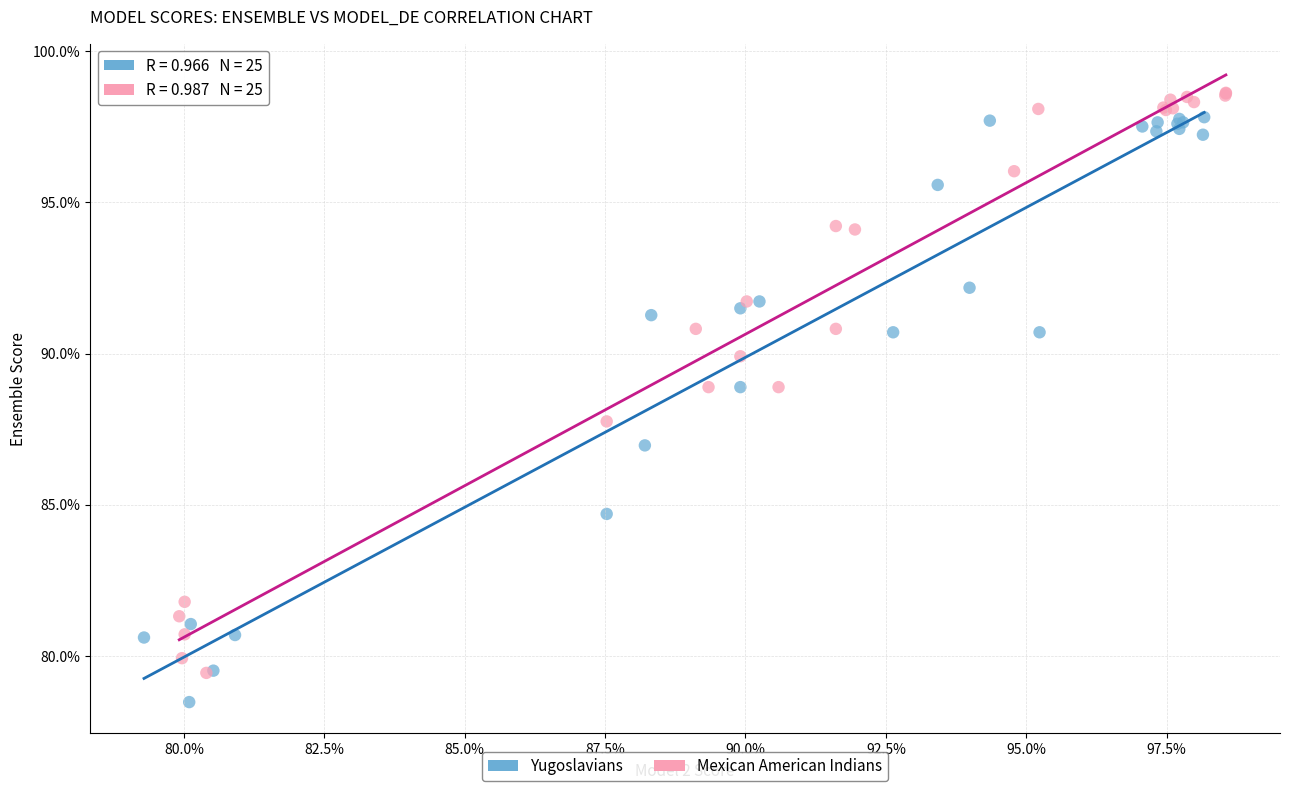

What are all the series names shown in the legend?

Yugoslavians, Mexican American Indians